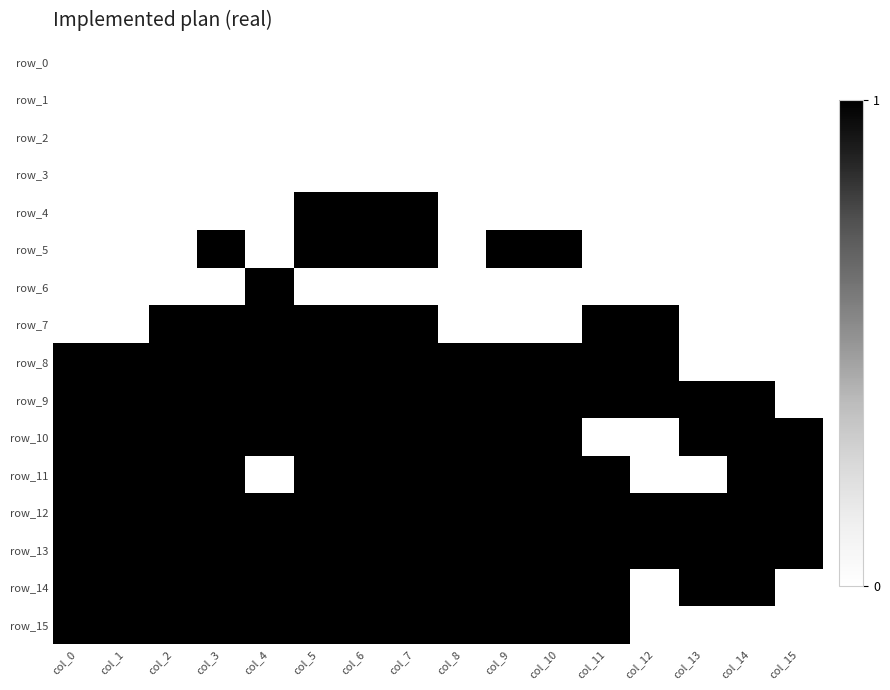

What is the sum of all row_10 values?

14